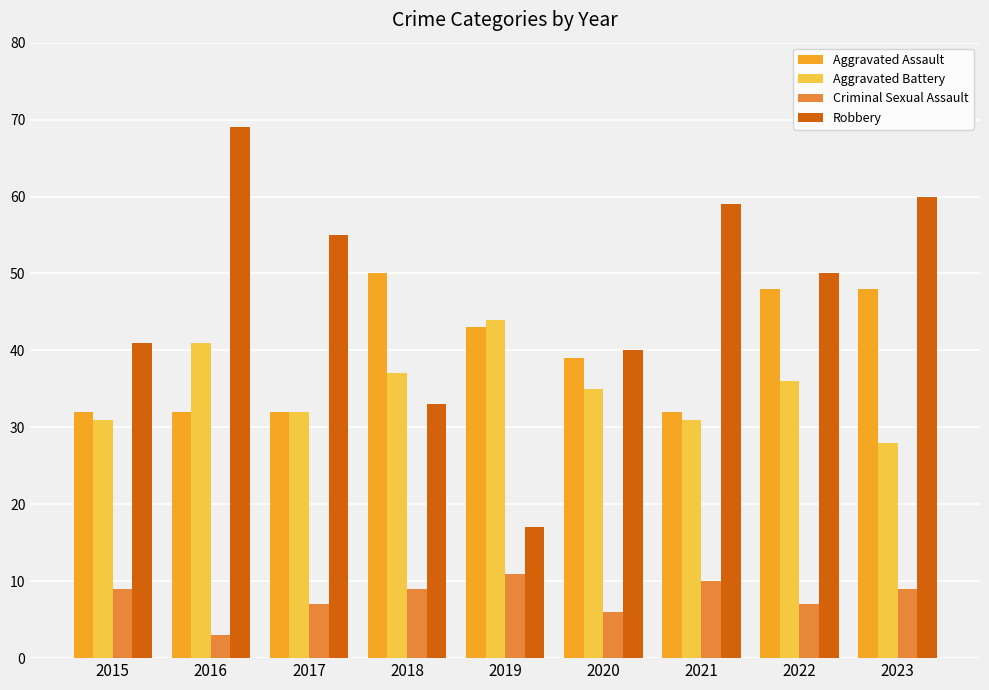

Which category has the lowest value in the Criminal Sexual Assault series?

2016